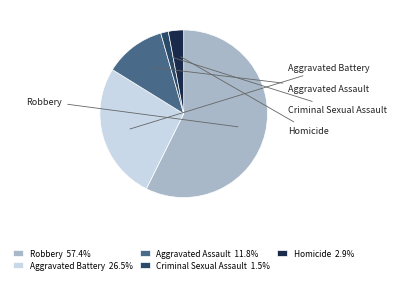

Rank the categories by value from lowest to highest.

Criminal Sexual Assault, Homicide, Aggravated Assault, Aggravated Battery, Robbery